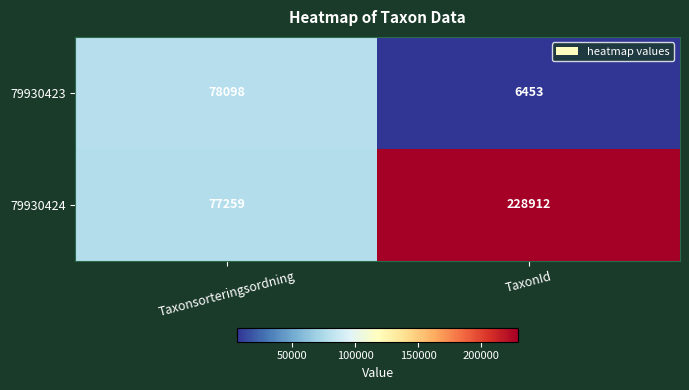

How many data points does each series have?

2